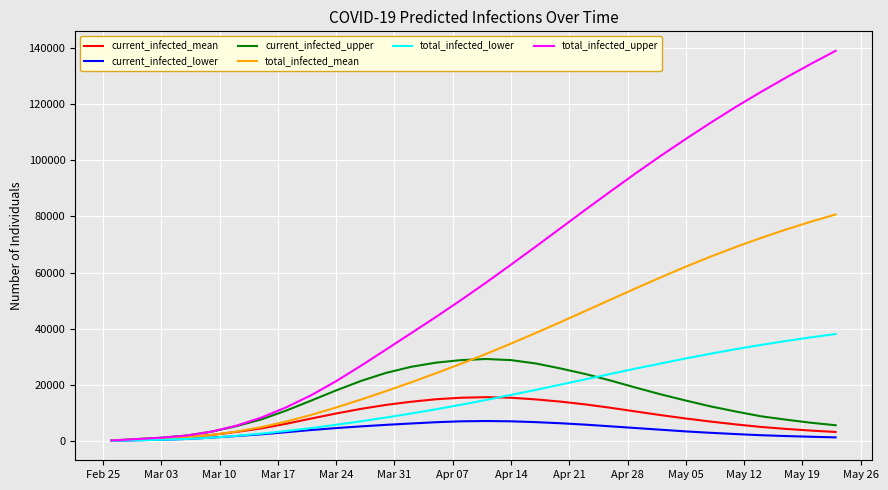

What is the greatest value displayed?

139000